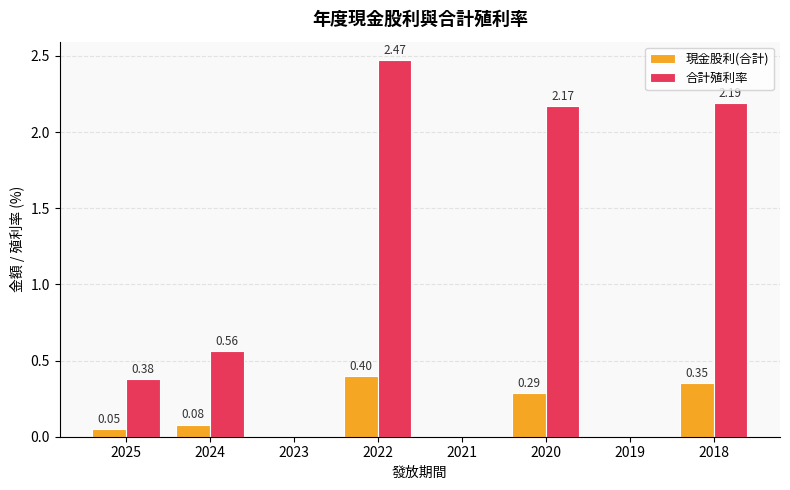

At which category is the sum across all series the highest?

2022